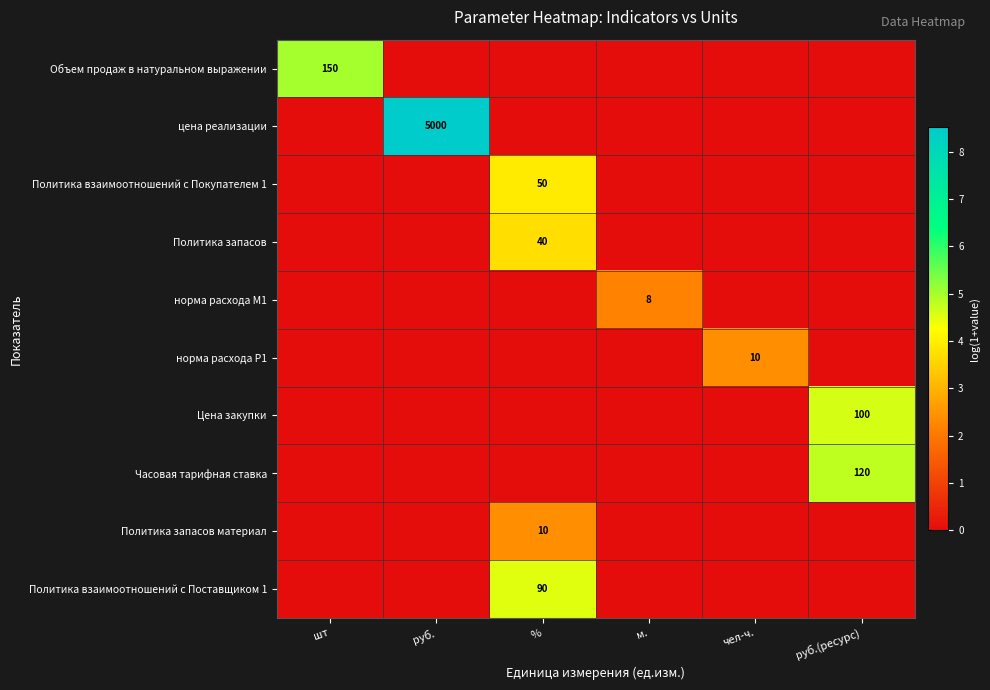

Which has a higher value, % or шт?

шт